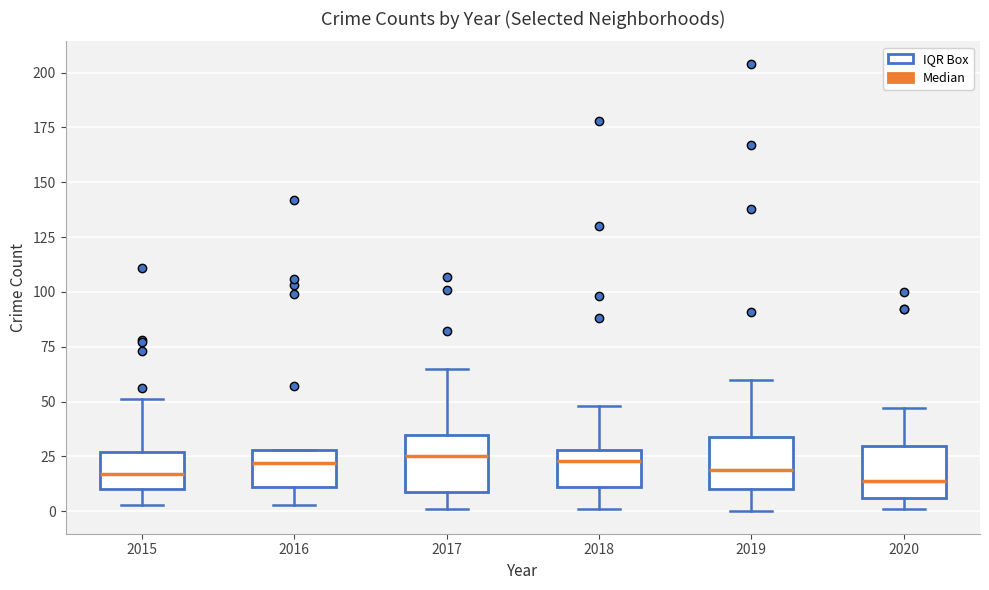

Where is the upper edge of the box at x = 2015 on the y-axis? The values are not printed on the chart, so give them approximately, as read against the axis.

25